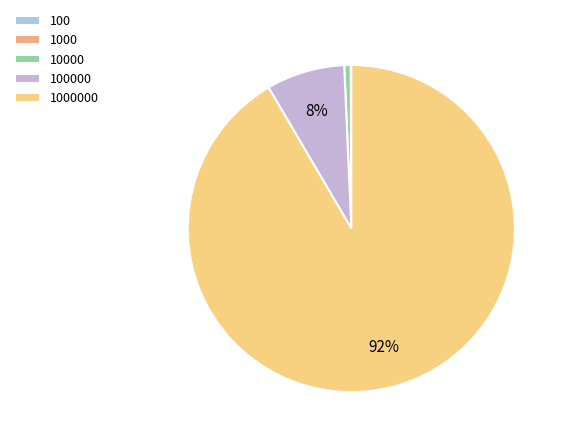

Rank the categories by value from highest to lowest.

1000000, 100000, 10000, 1000, 100